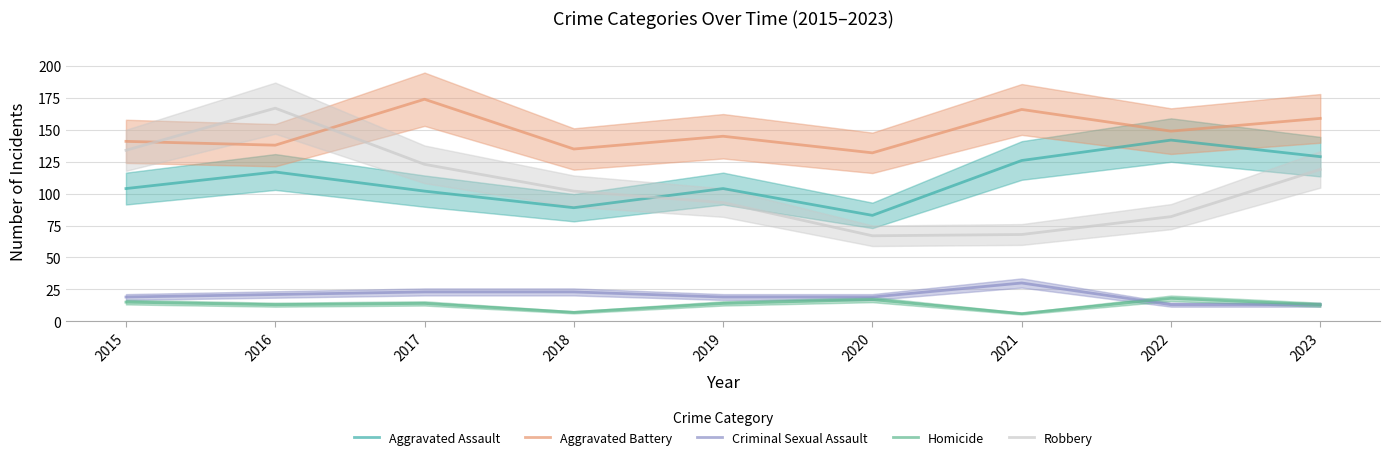

Reading left to right, extract all data points from this chart.

Aggravated Assault: 2015=104	2016=117	2017=102	2018=89	2019=104	2020=83	2021=126	2022=142	2023=129
Aggravated Battery: 2015=141	2016=138	2017=174	2018=135	2019=145	2020=132	2021=166	2022=149	2023=159
Criminal Sexual Assault: 2015=19	2016=21	2017=23	2018=23	2019=19	2020=19	2021=30	2022=13	2023=13
Homicide: 2015=15	2016=13	2017=14	2018=7	2019=14	2020=17	2021=6	2022=18	2023=13
Robbery: 2015=134	2016=167	2017=123	2018=102	2019=93	2020=67	2021=68	2022=82	2023=119